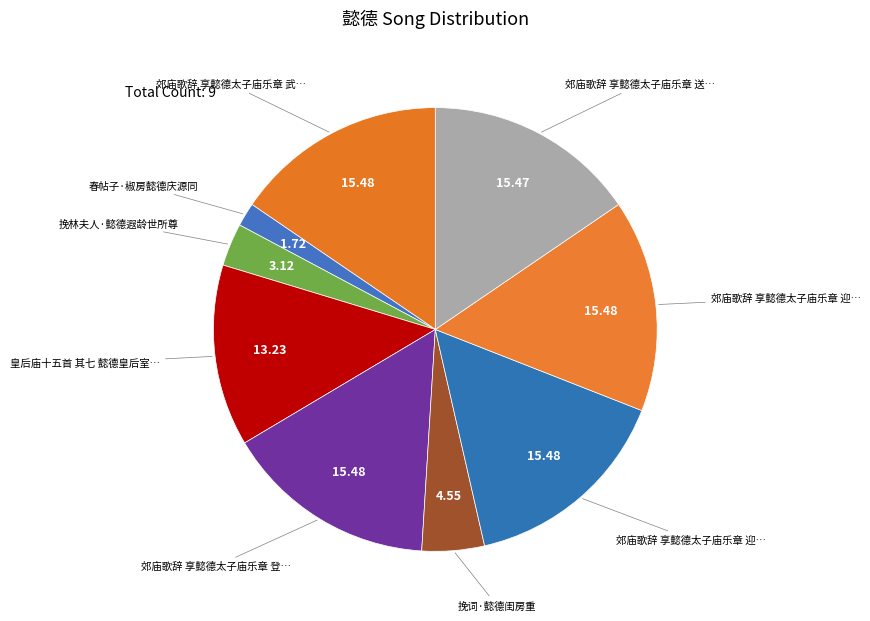

How many slices are in this pie chart?

9